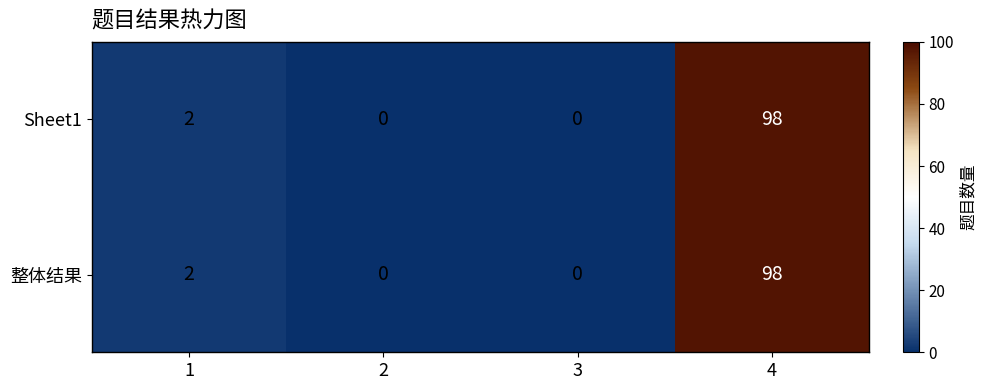

The 整体结果 series shows 0 at 2. True or false?

True